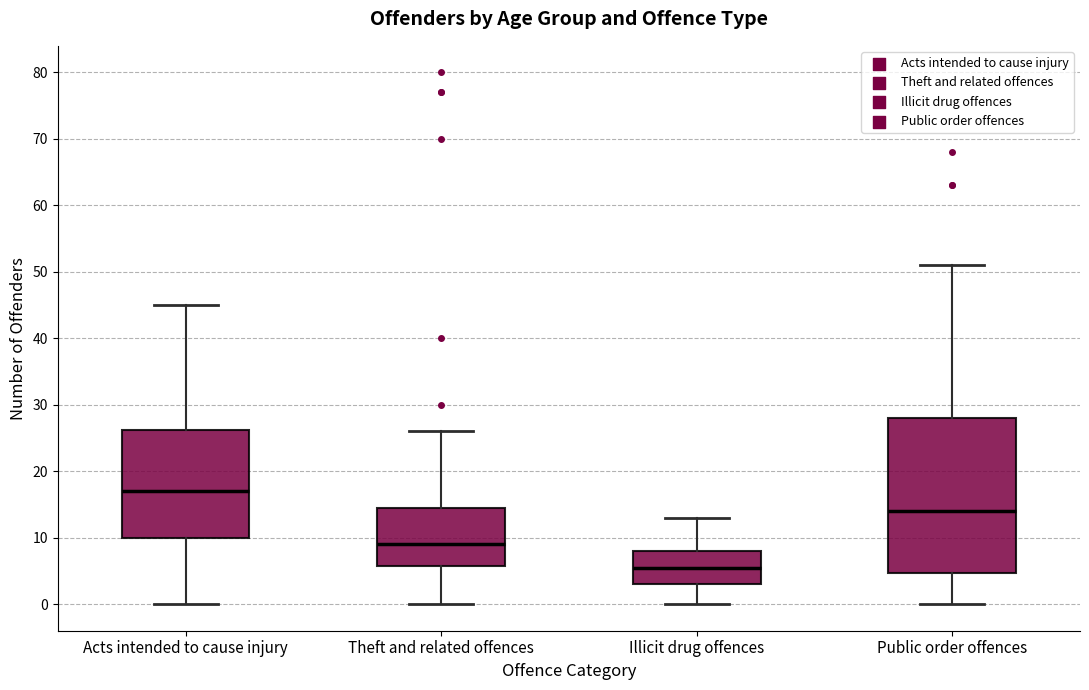

Comparing the boxes themselves (not the whiskers), which one is the tallest?

Public order offences